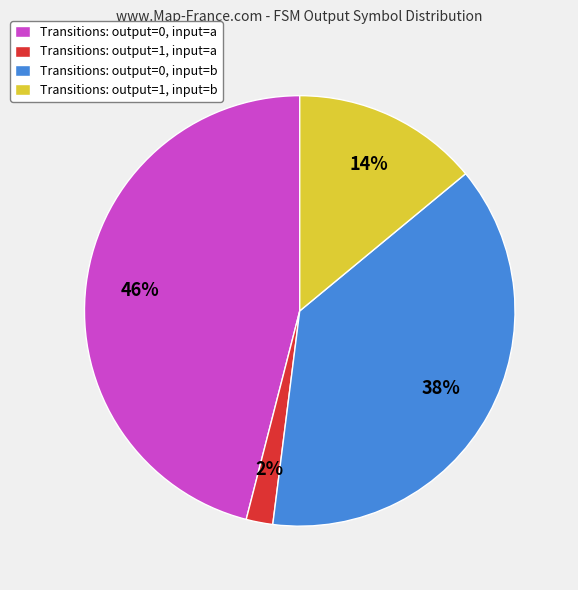

To the nearest percent, what percentage of the pie is Transitions: output=0, input=a?

46%